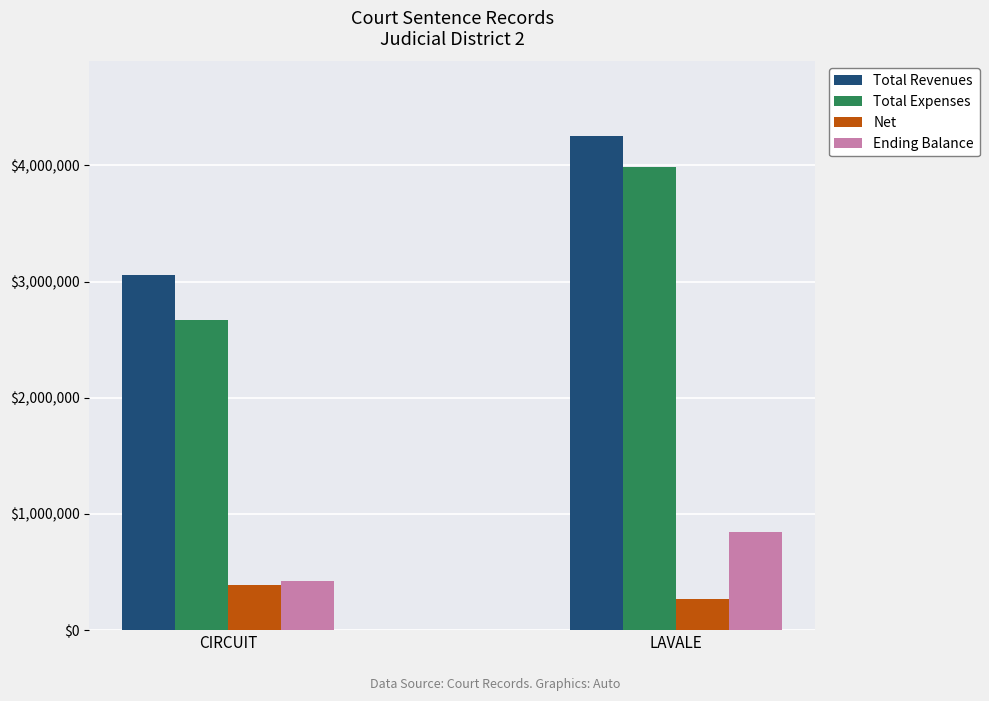

At how many categories does at least one series exceed 1692761?

2